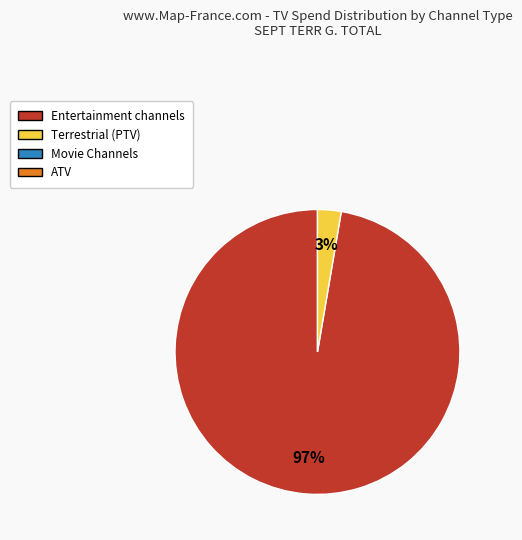

Is there any slice that represents more than half of the pie?

Yes